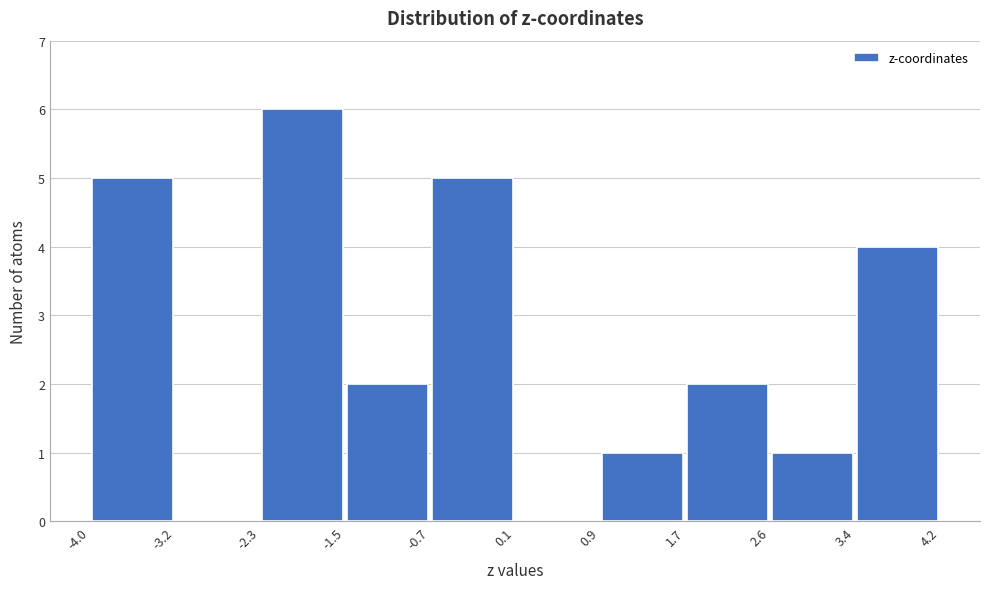

Reading left to right, list every bar in this chart as the range it spans on the x-axis followed by its height. The values are not printed on the chart, so give them approximately, as read against the axis.

-4.0 to -3.2: 5
-3.2 to -2.3: 0
-2.3 to -1.5: 6
-1.5 to -0.7: 2
-0.7 to 0.1: 5
0.1 to 0.9: 0
0.9 to 1.7: 1
1.7 to 2.6: 2
2.6 to 3.4: 1
3.4 to 4.2: 4